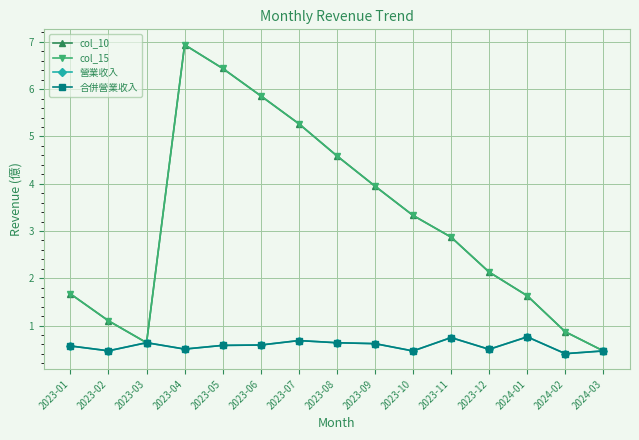

What is the spread (max minus min) of values at 2023-01?

1.1